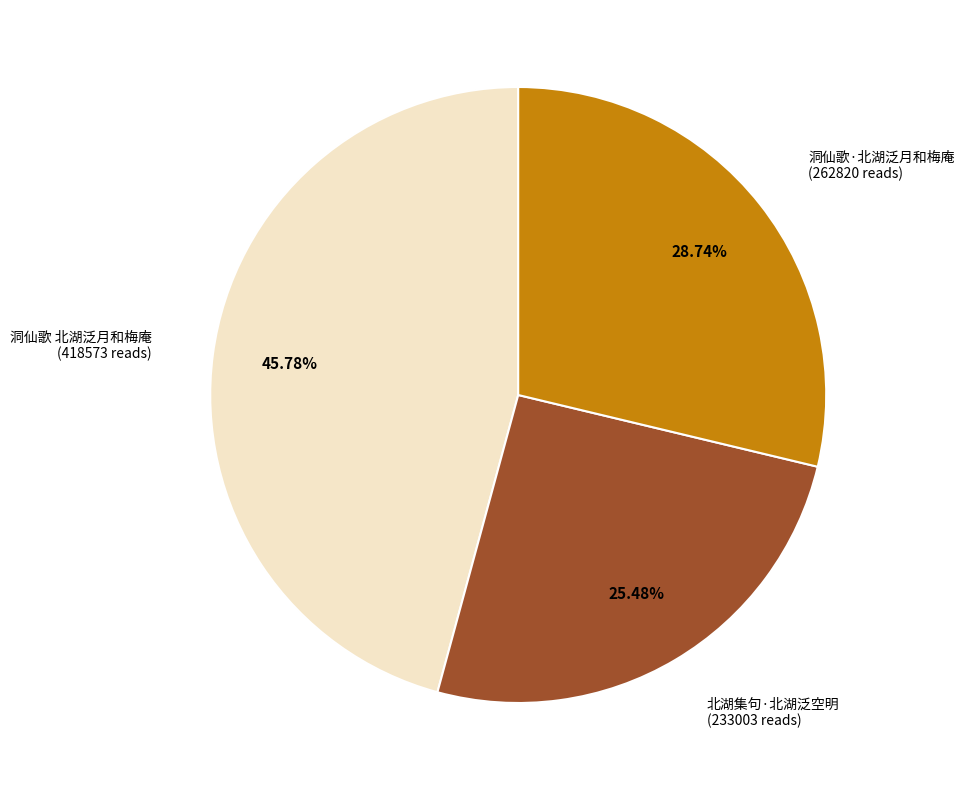

Is it true that 洞仙歌 北湖泛月和梅庵 is 46% of the pie?

True